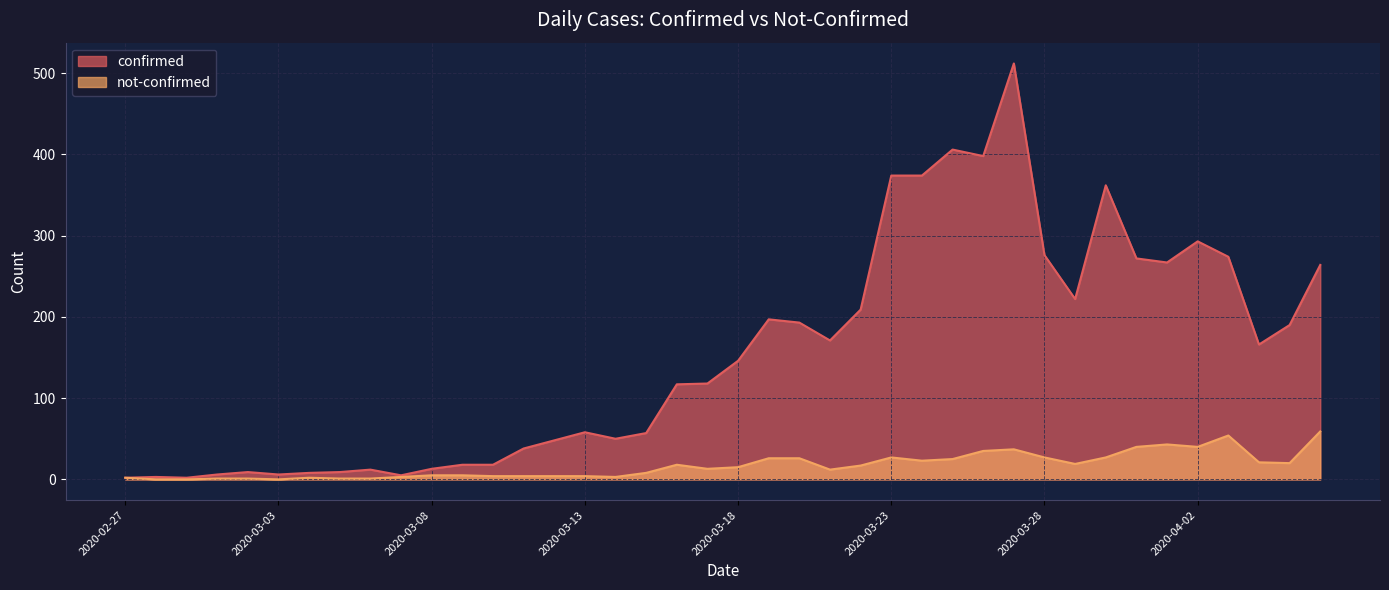

List the series in order of their peak value, highest first.

confirmed, not-confirmed